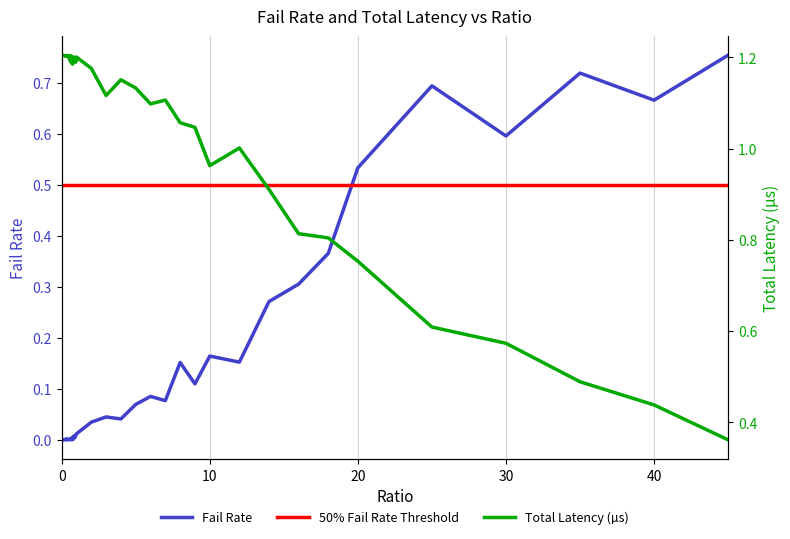

Is this an area chart (filled region under the line)?

No